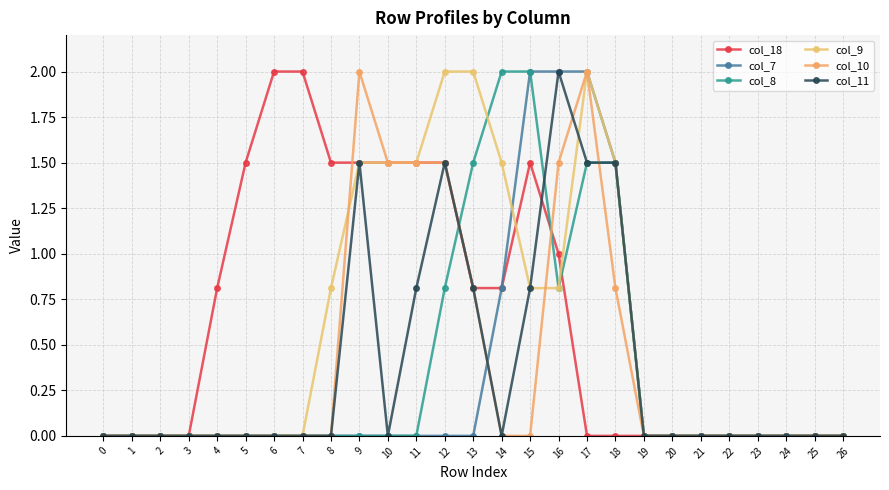

Between 1 and 7, which is larger?

7